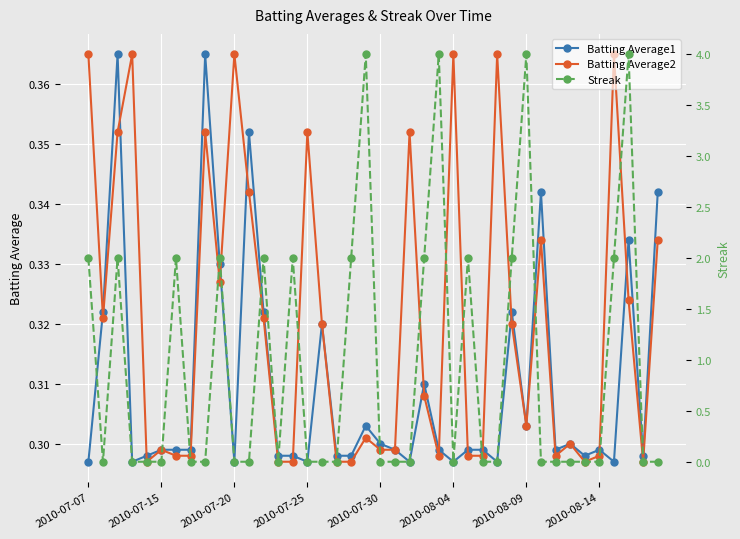

True or false: Batting Average2 has a value of 0.1 at 2010-07-15.

False